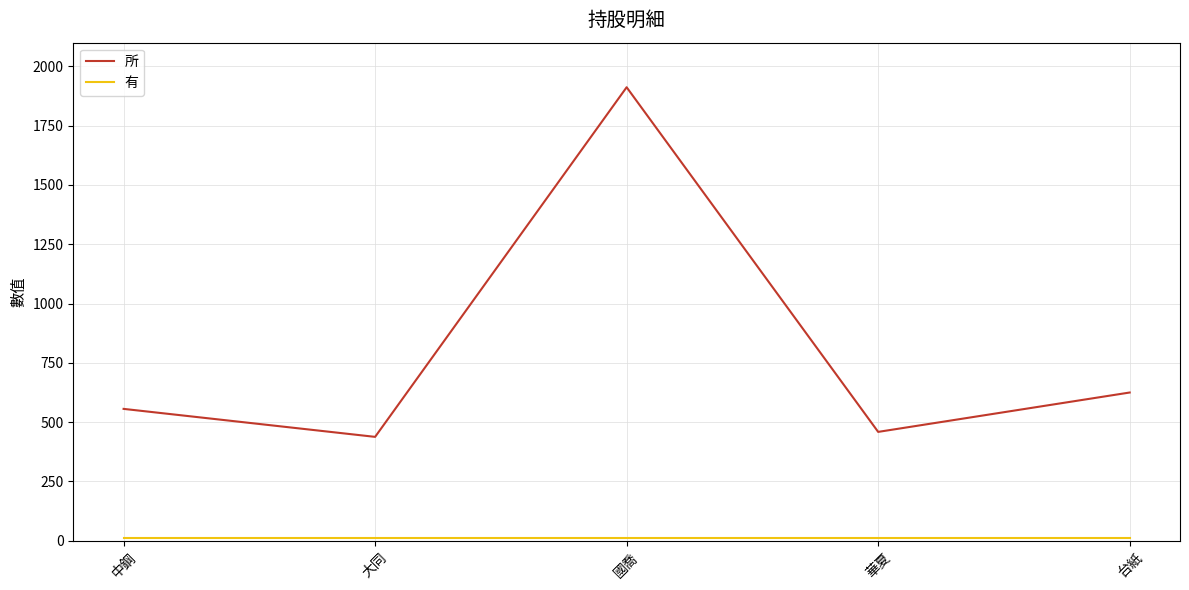

At which category is the sum across all series the highest?

國喬